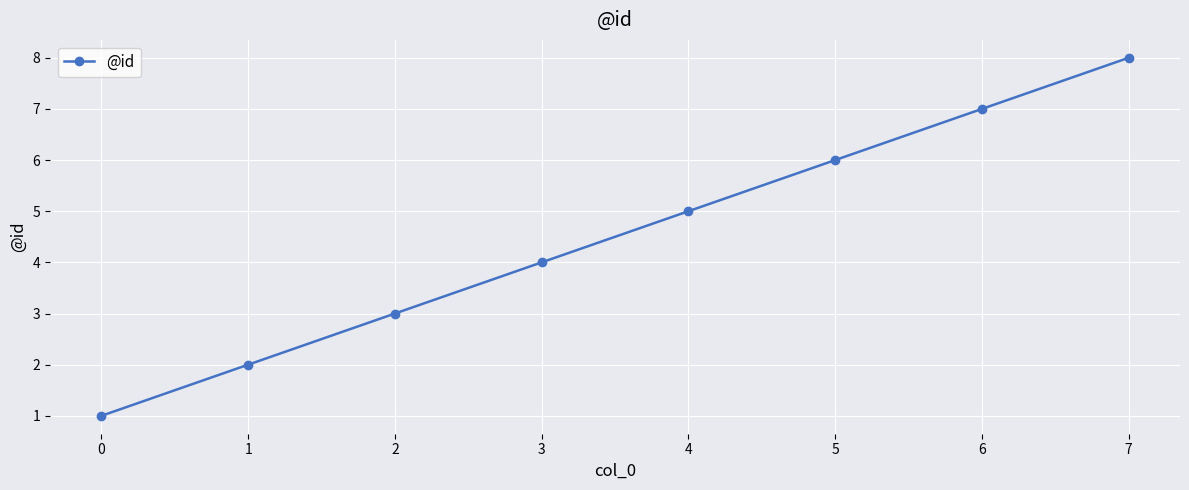

Between 6 and 7, which is larger?

7